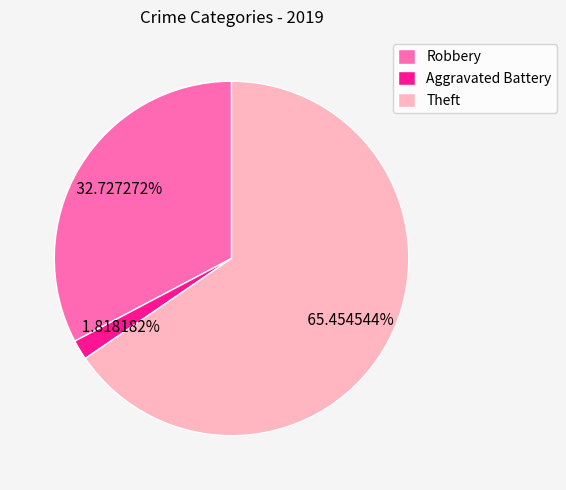

Rank the categories by value from lowest to highest.

Aggravated Battery, Robbery, Theft